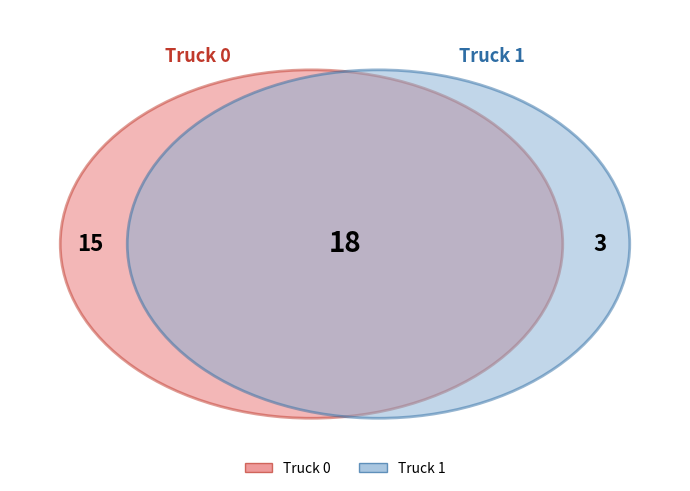

Is it true that Truck 1 is 7% of the pie?

False